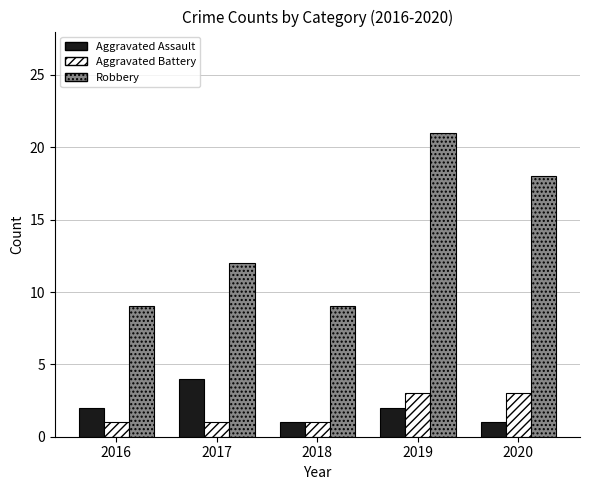

The value of Robbery at 2017 is 12. True or false?

True